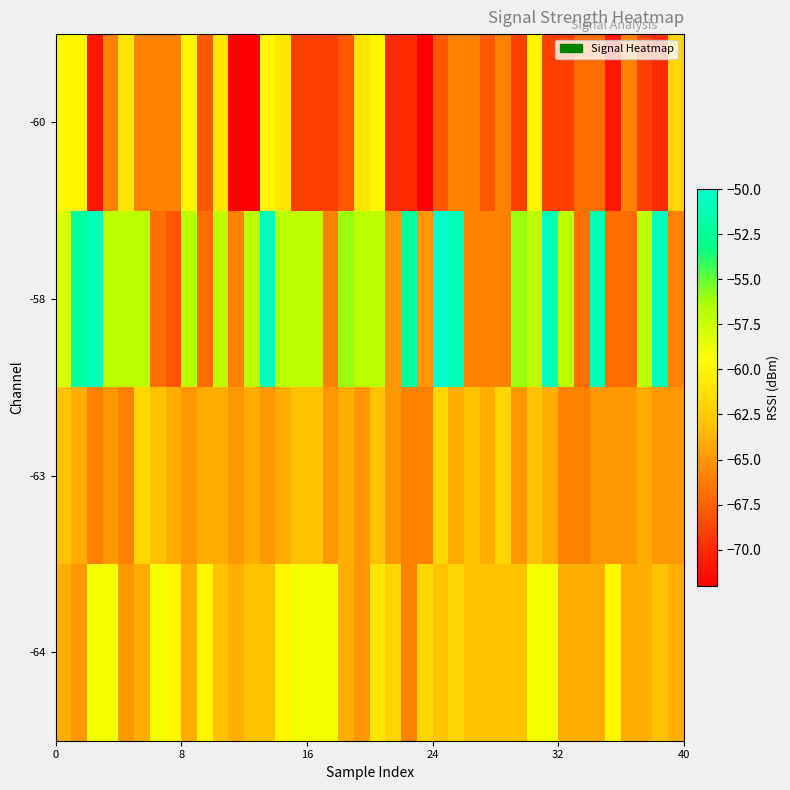

At how many categories does at least one series exceed -69?

40